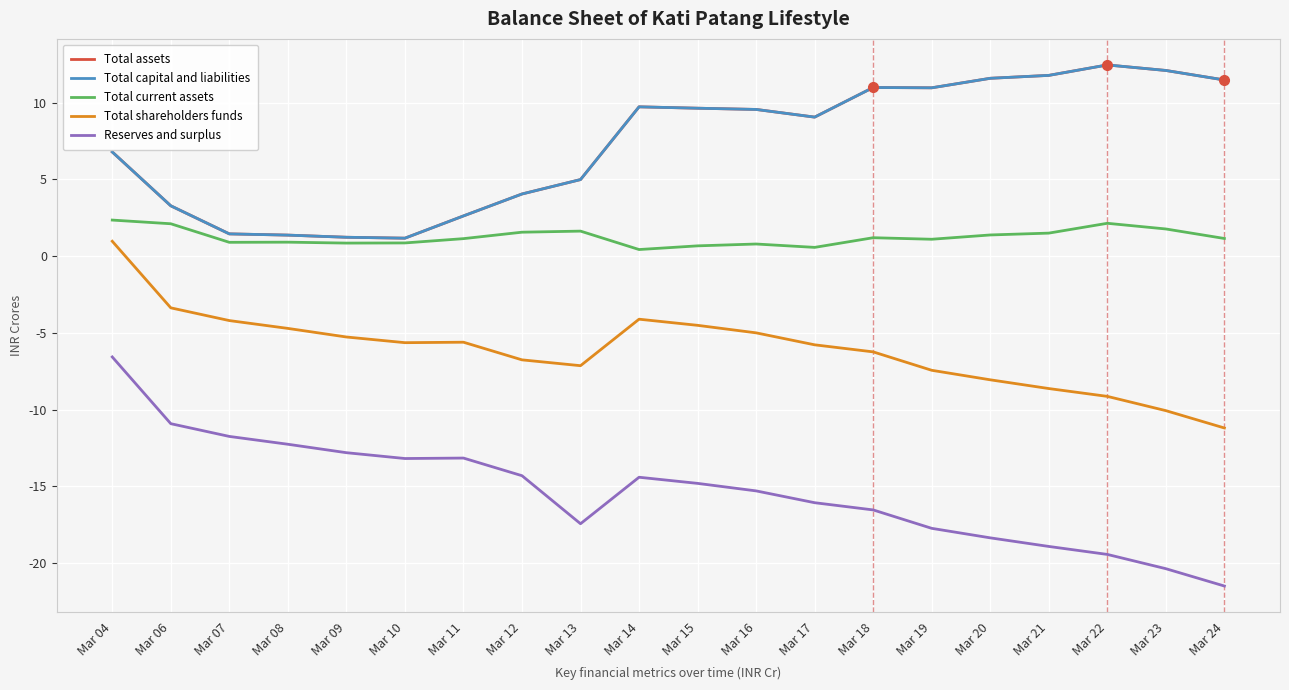

True or false: Reserves and surplus has a value of -12.3 at Mar 08.

True